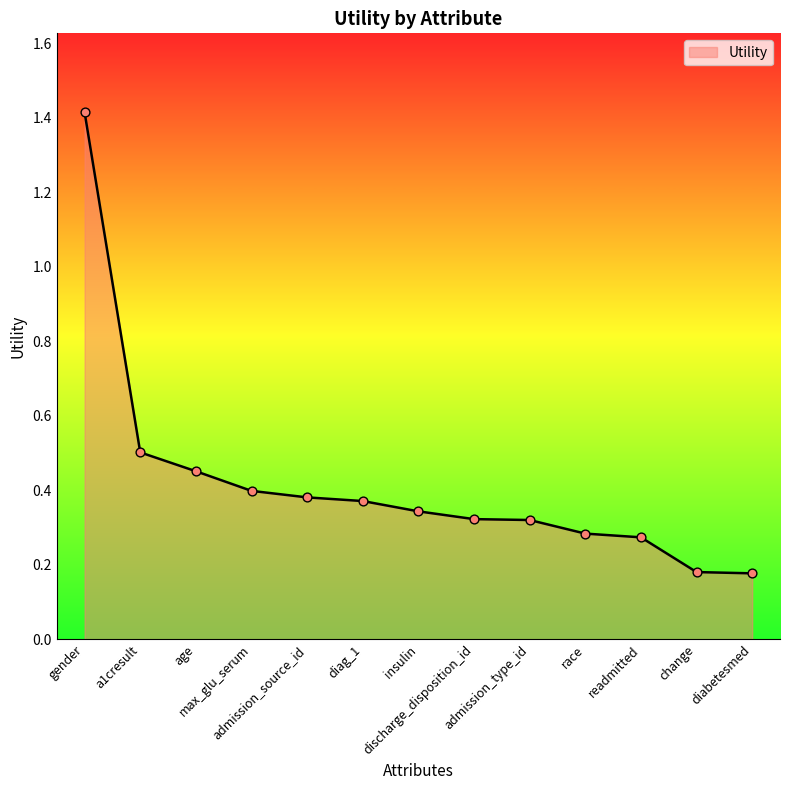

Between readmitted and gender, which is larger?

gender